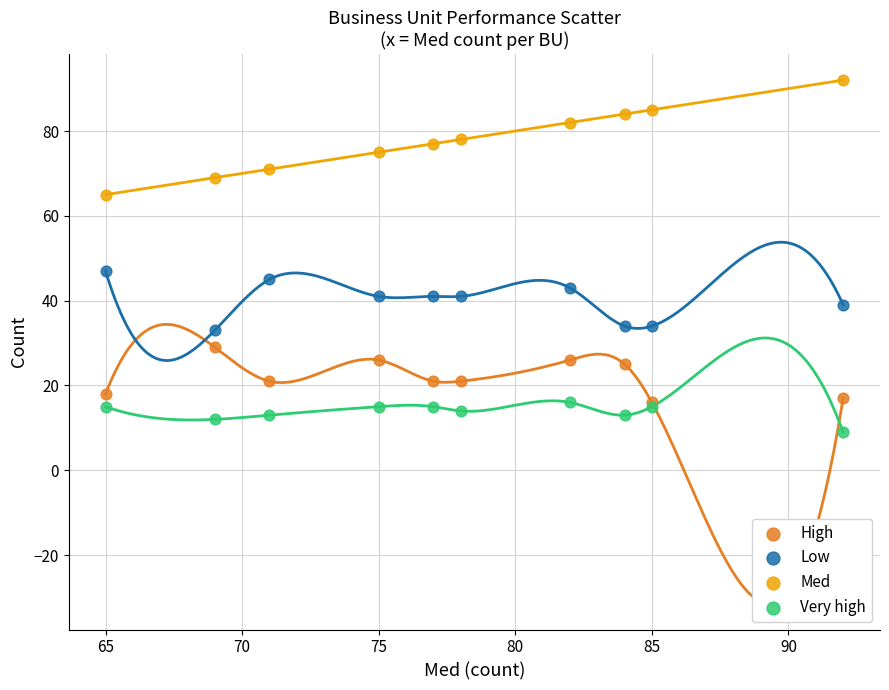

Which series contains the lowest Y value?

Very high